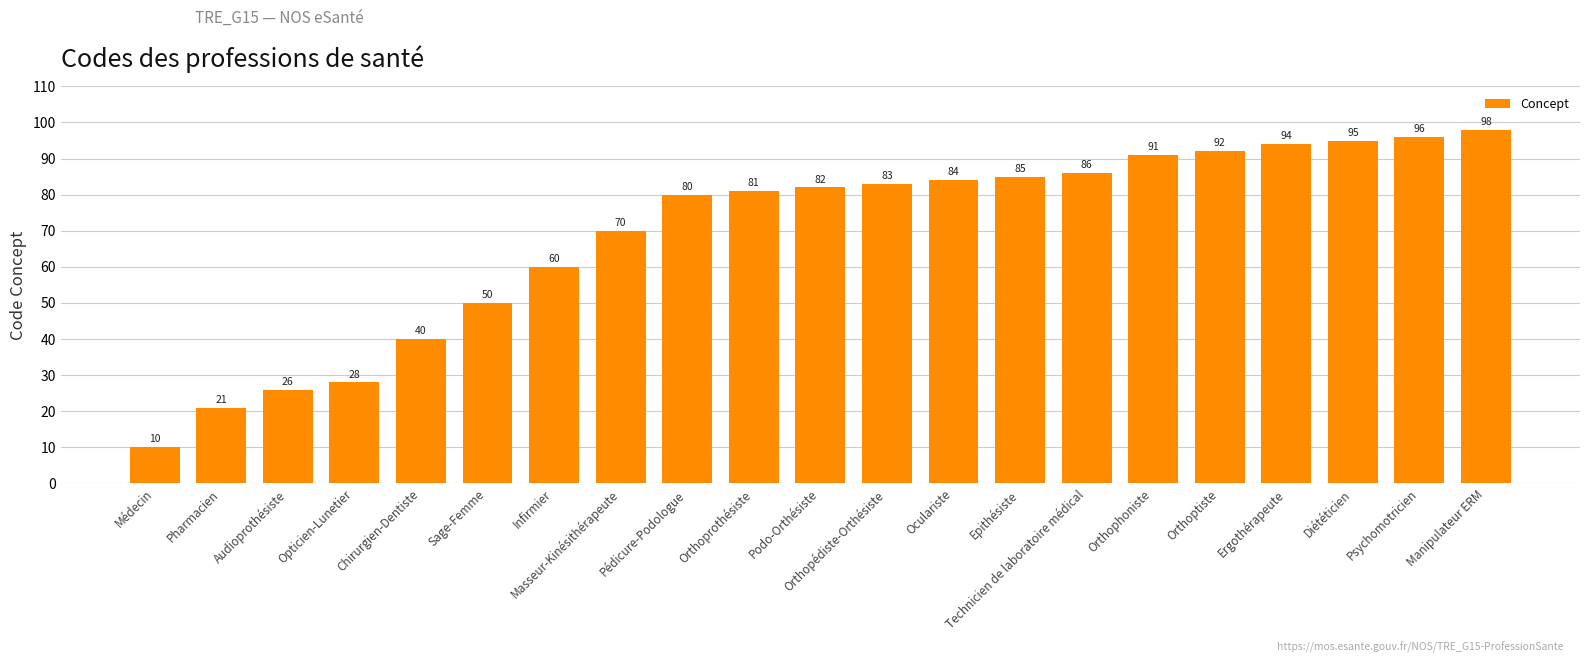

What is the label of the 5th bar from the right?

Orthoptiste